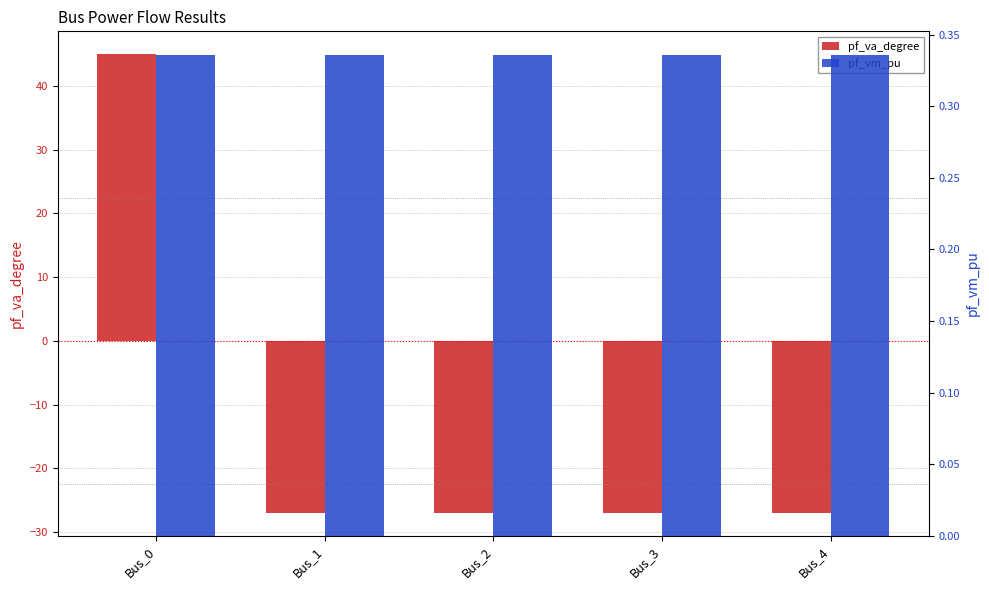

Reading right to left, transcribe all the data shown in this chart.

pf_va_degree: Bus_4=-27.0	Bus_3=-27.0	Bus_2=-27.0	Bus_1=-27.0	Bus_0=45.0
pf_vm_pu: Bus_4=0.3	Bus_3=0.3	Bus_2=0.3	Bus_1=0.3	Bus_0=0.3